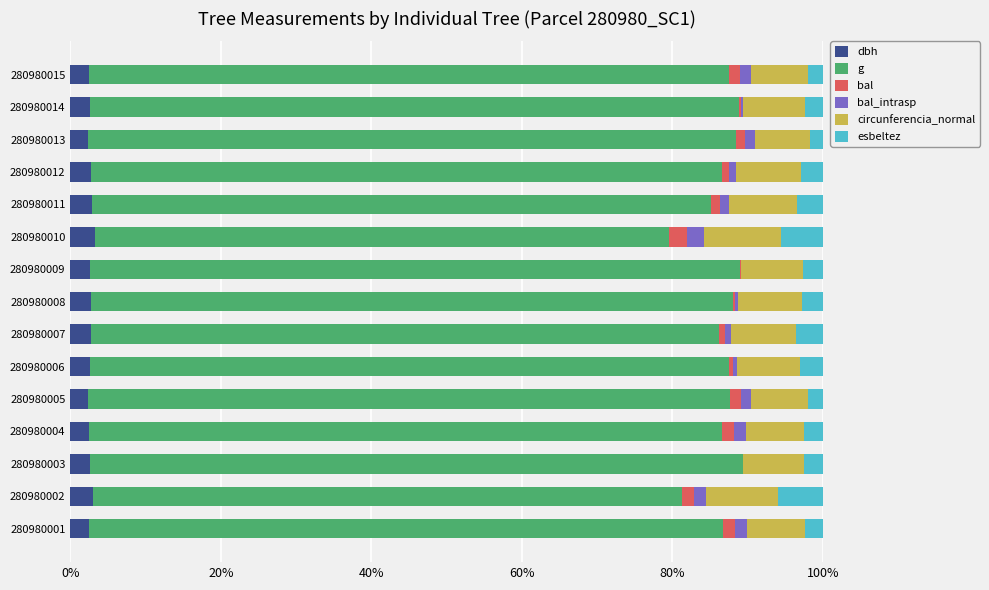

What is the total value across all series at 280980010?

100.0